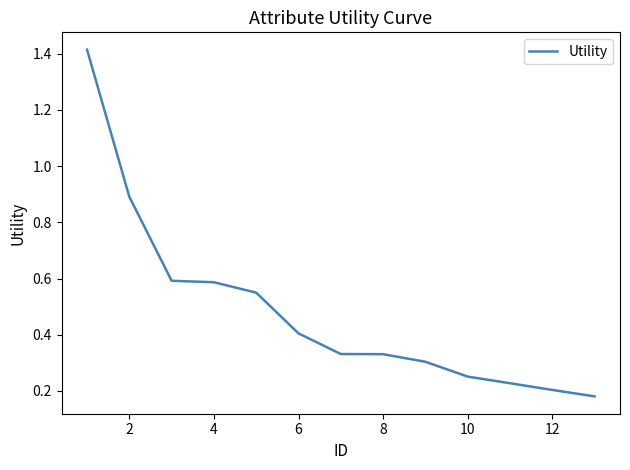

What is the difference between the maximum and minimum values?

1.2